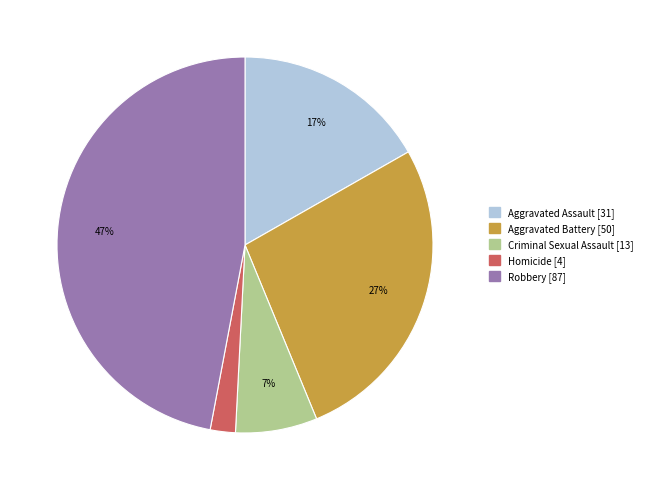

How many slices are in this pie chart?

5